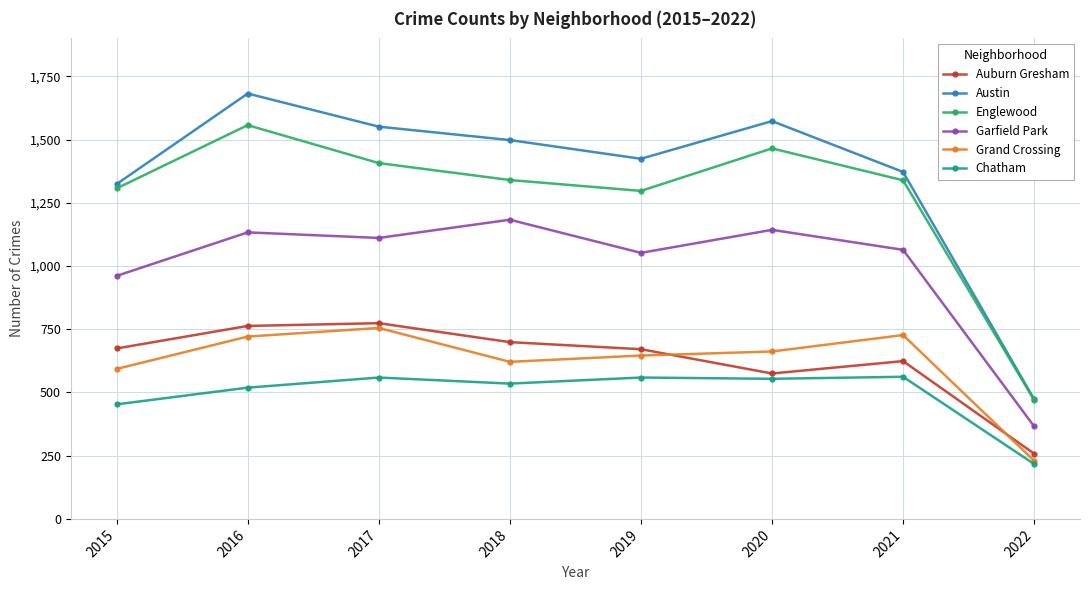

Which series changed the most between 2018 and 2022?

Austin